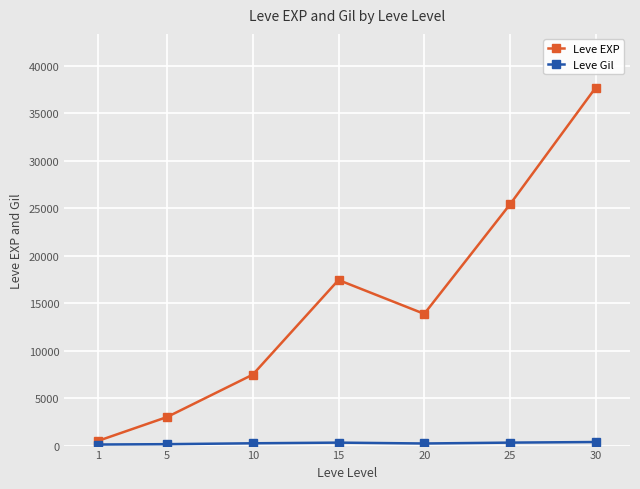

Which series has the largest range (max minus min)?

Leve EXP